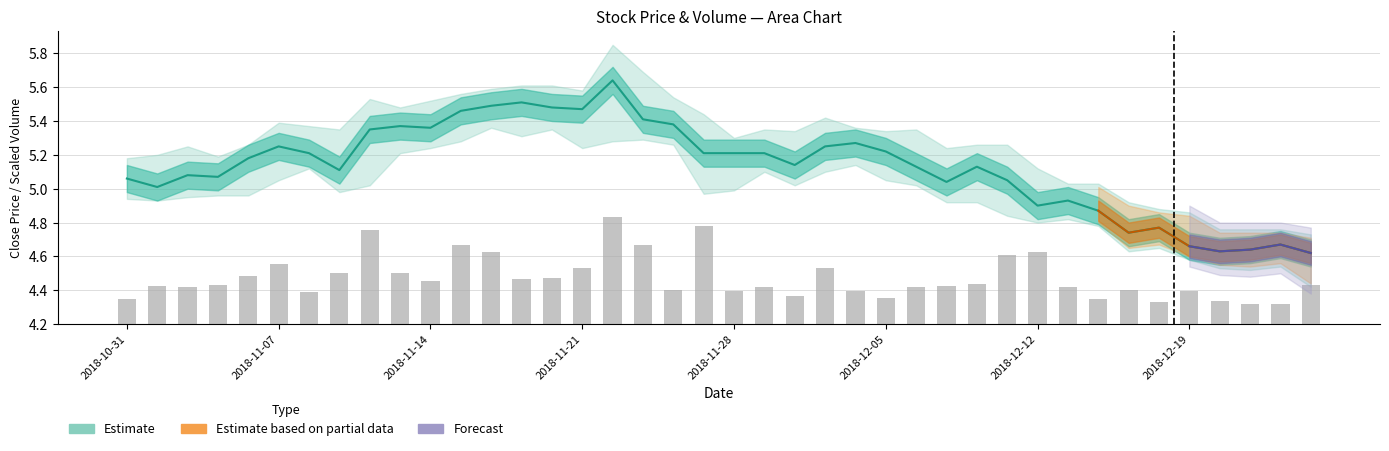

What is the difference between the maximum and minimum values?

0.5